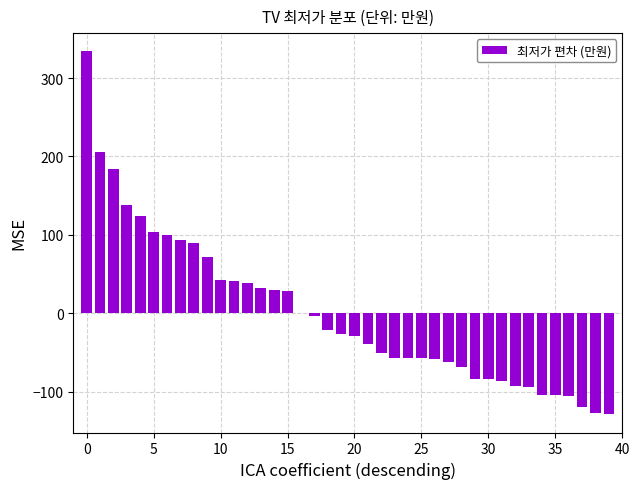

What is the greatest value displayed?

334.1